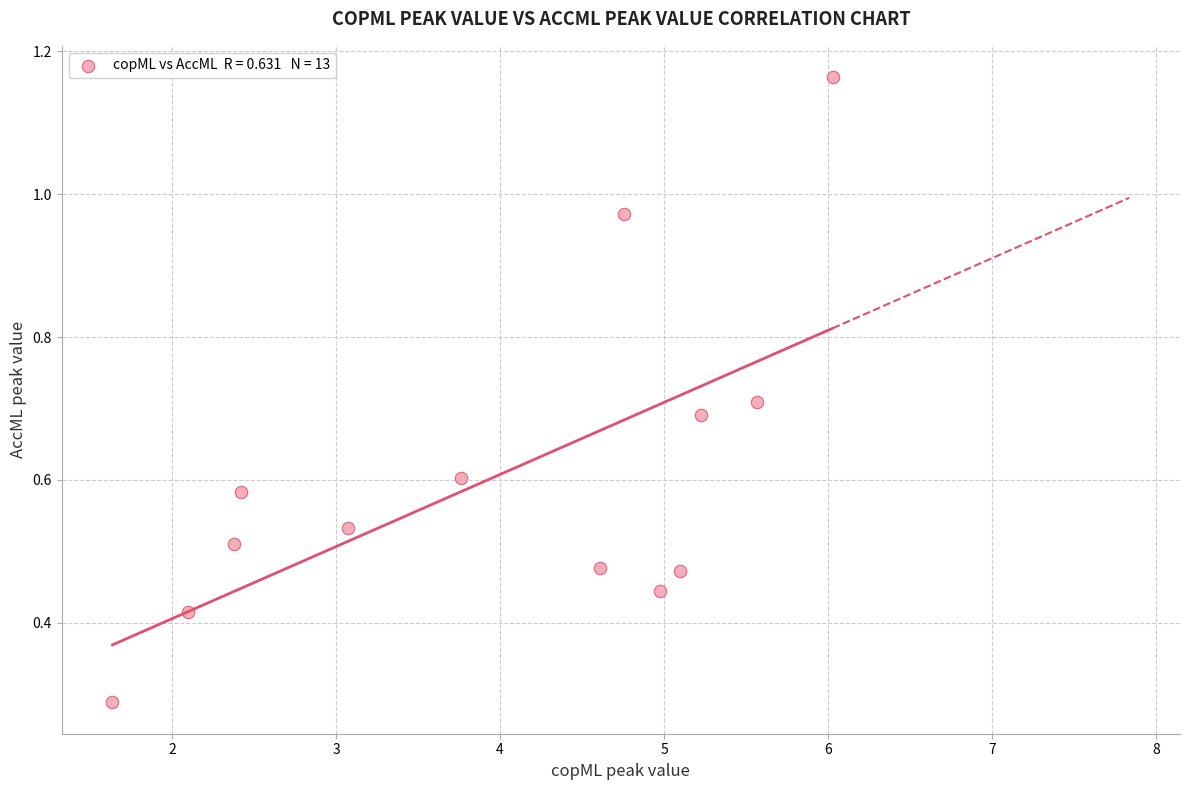

What is the range of Y values (max minus min)?

0.9